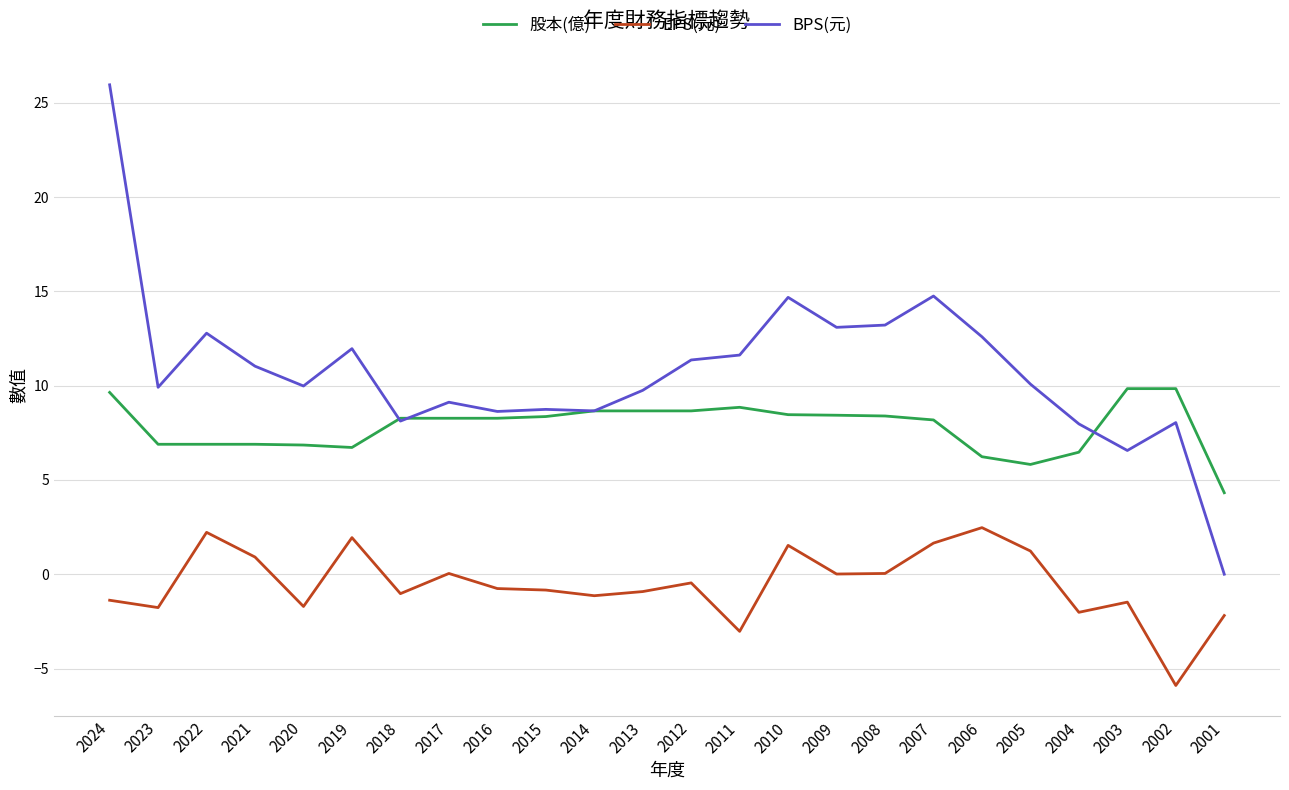

Which series has the largest range (max minus min)?

BPS(元)